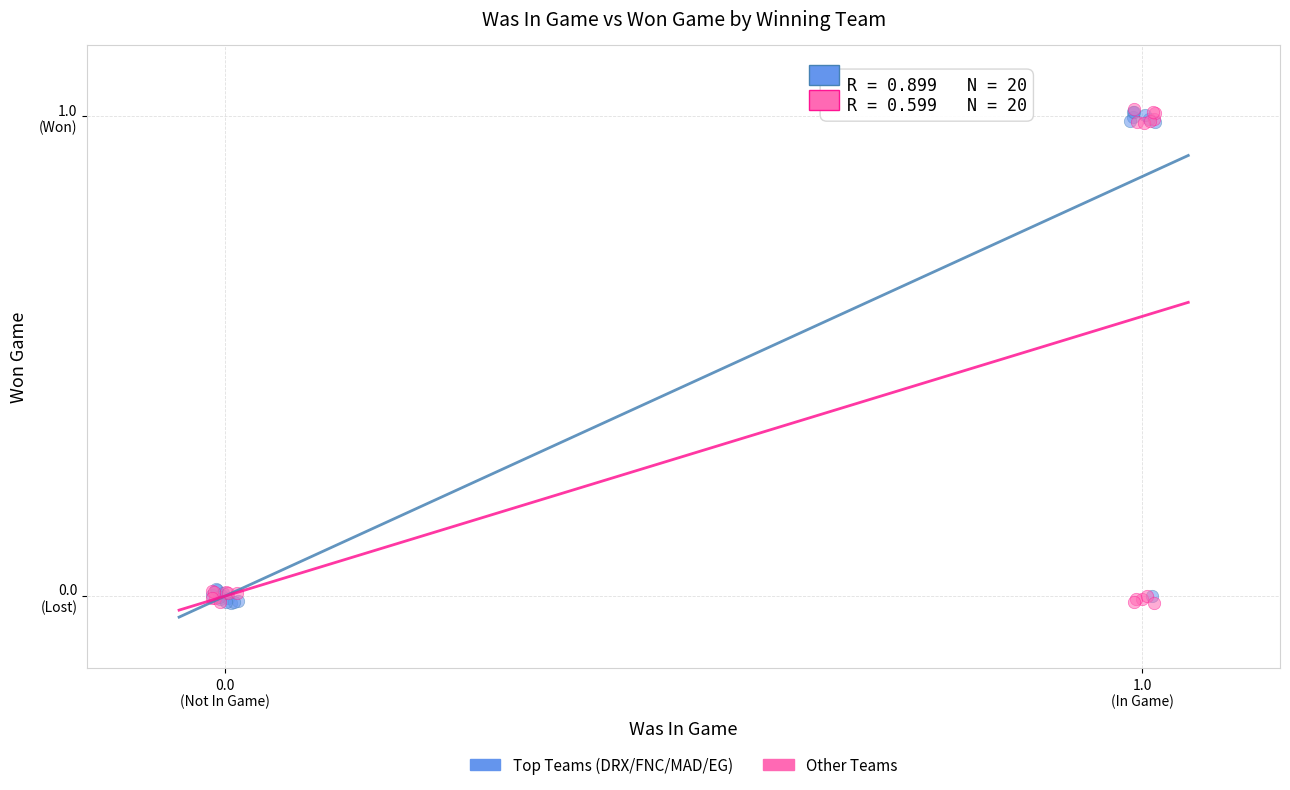

What are all the series names shown in the legend?

Top Teams (DRX/FNC/MAD/EG), Other Teams